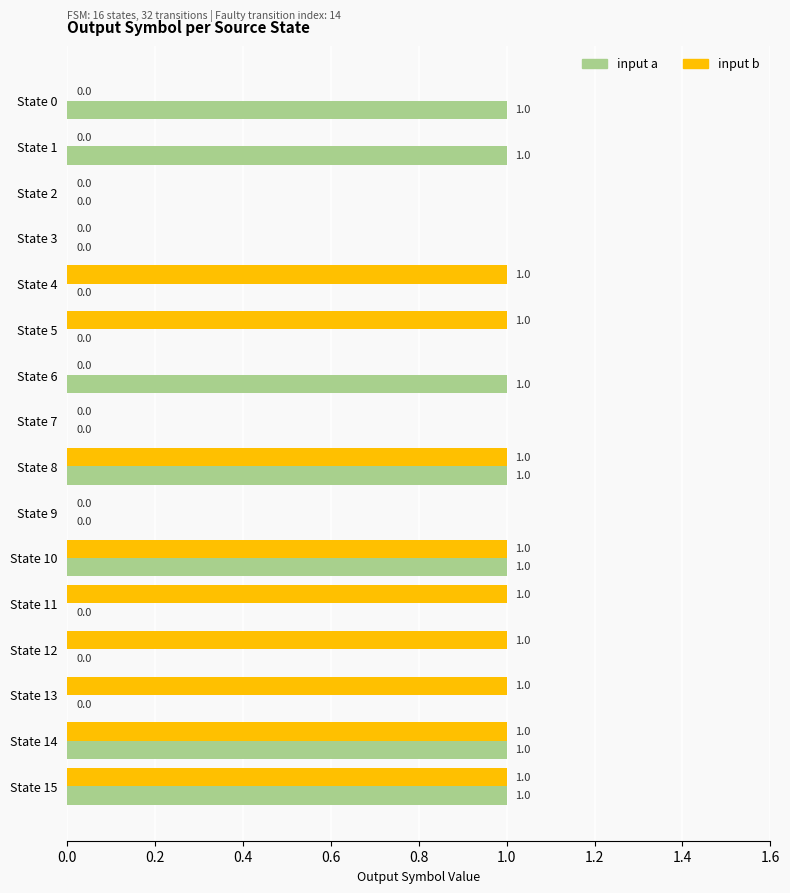

How many input b values are between 0 and 1?

16